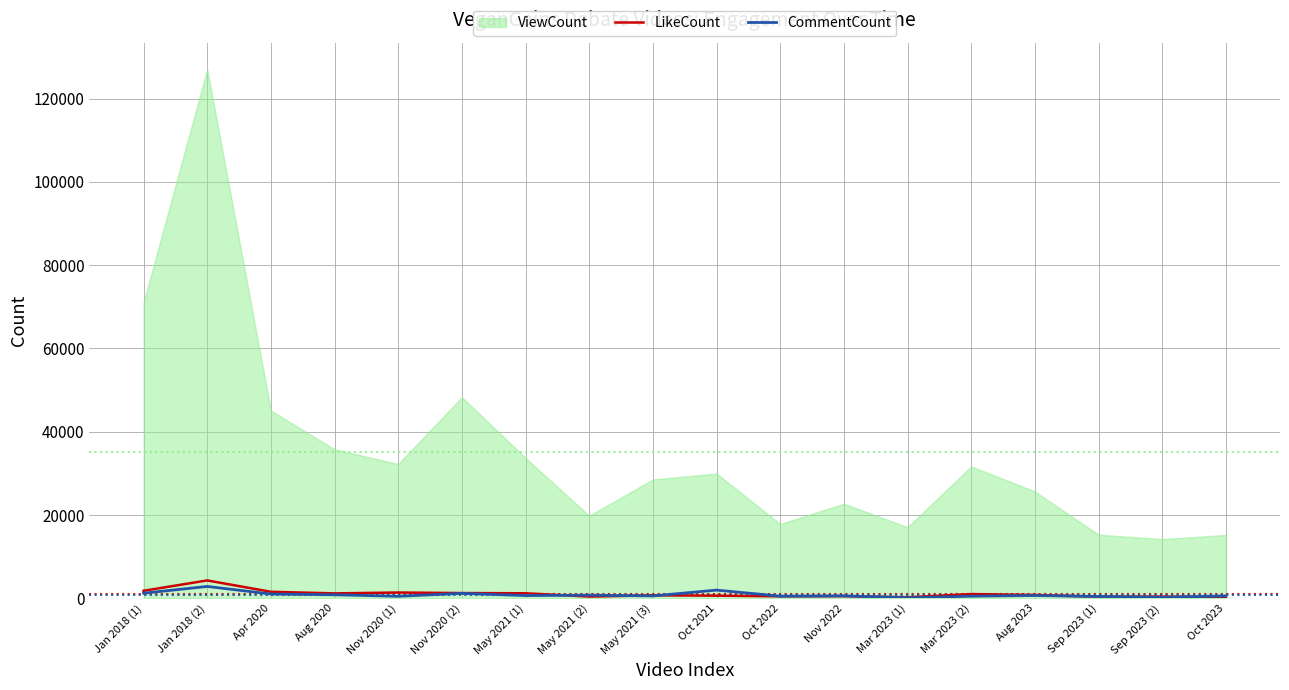

The value of LikeCount at May 2021 (3) is 702. True or false?

True